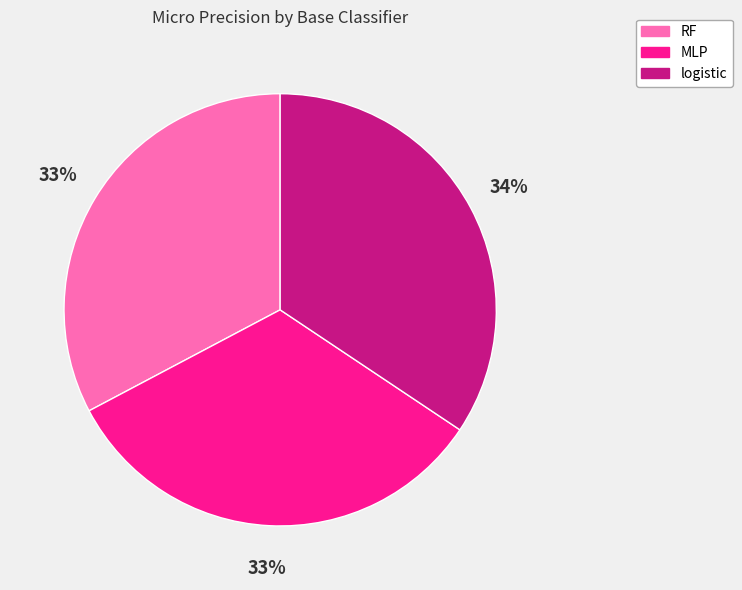

Is there a majority slice in this chart?

No